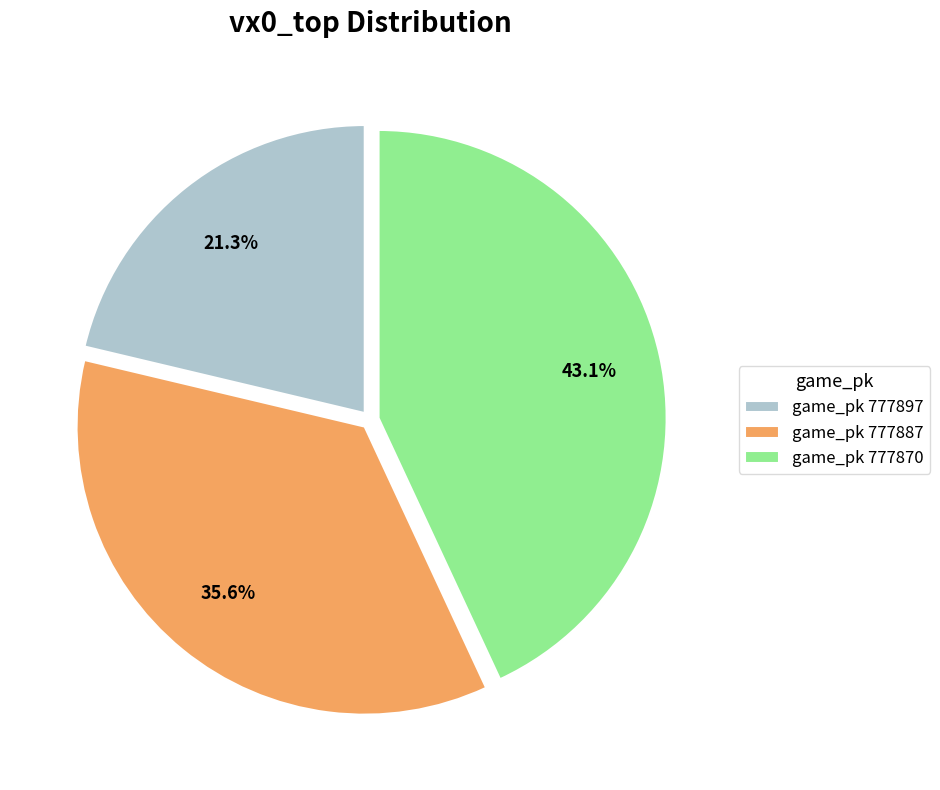

What is the smallest slice in the pie chart?

game_pk 777897